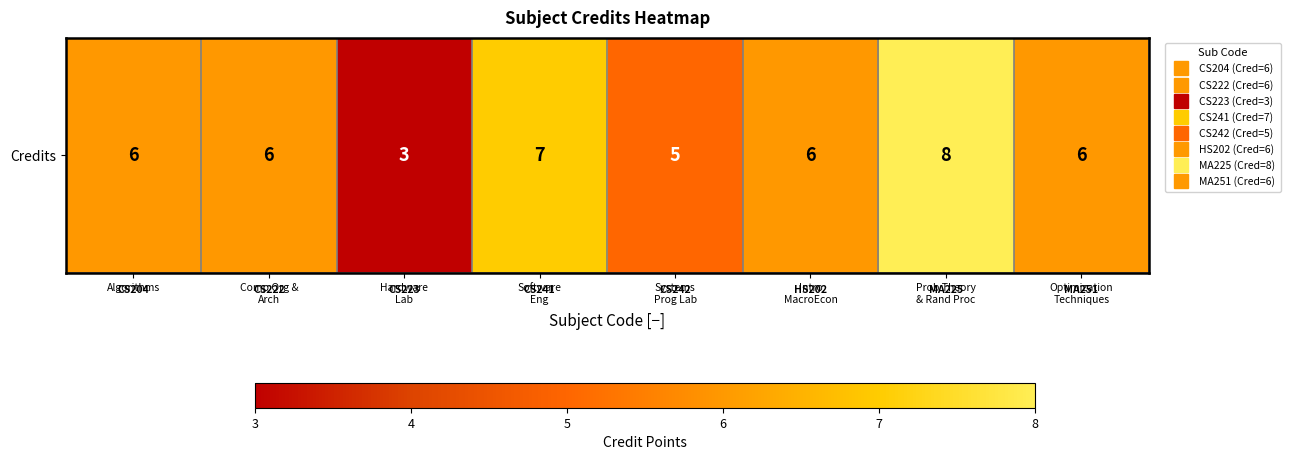

Reading left to right, transcribe all the data shown in this chart.

6	6	3	7	5	6	8	6